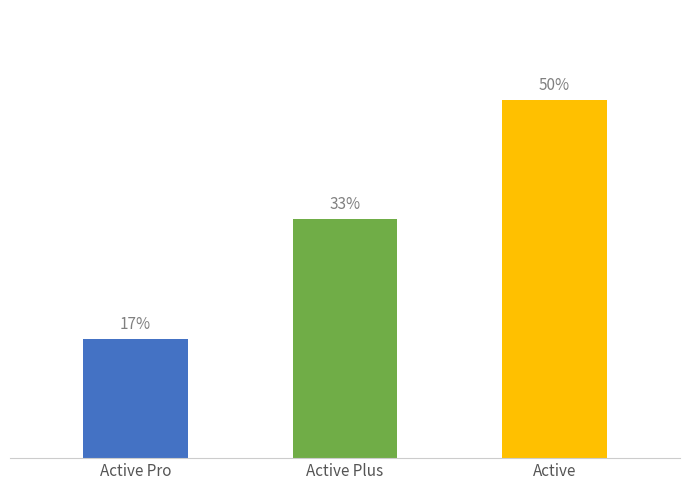

What is the ratio of the value at Active Plus to the value at Active Pro?

2.0